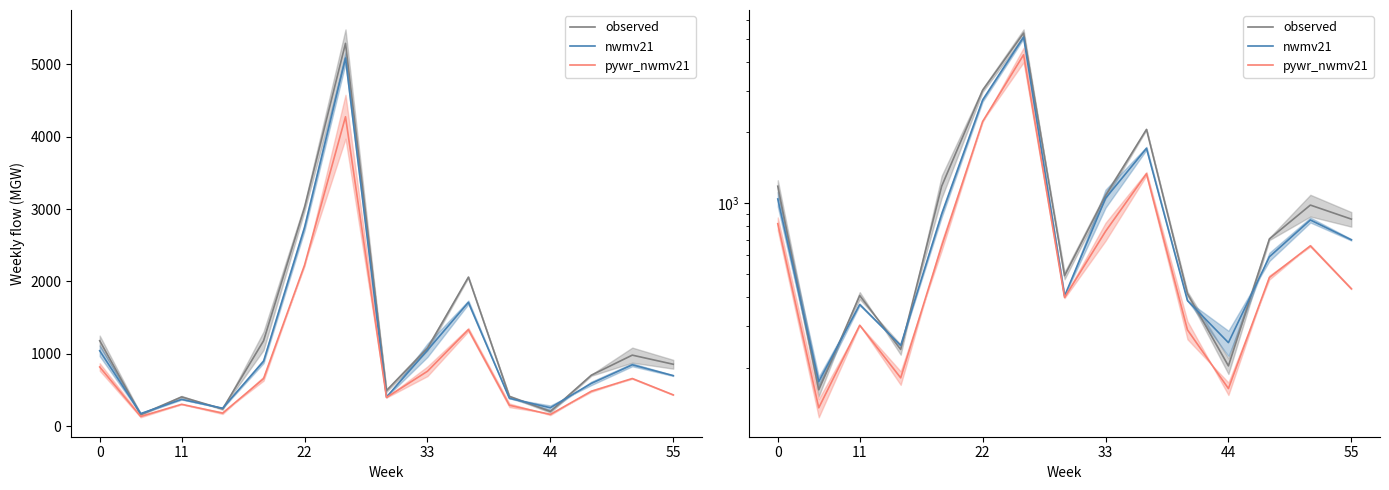

At which category is the sum across all series the highest?

6